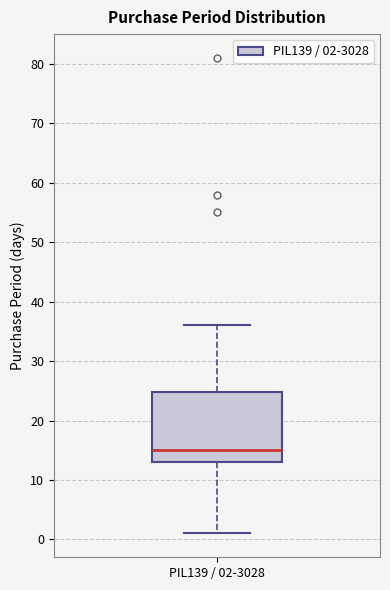

Where does the upper whisker of the box for PIL139 / 02-3028 end on the y-axis? The values are not printed on the chart, so give them approximately, as read against the axis.

36